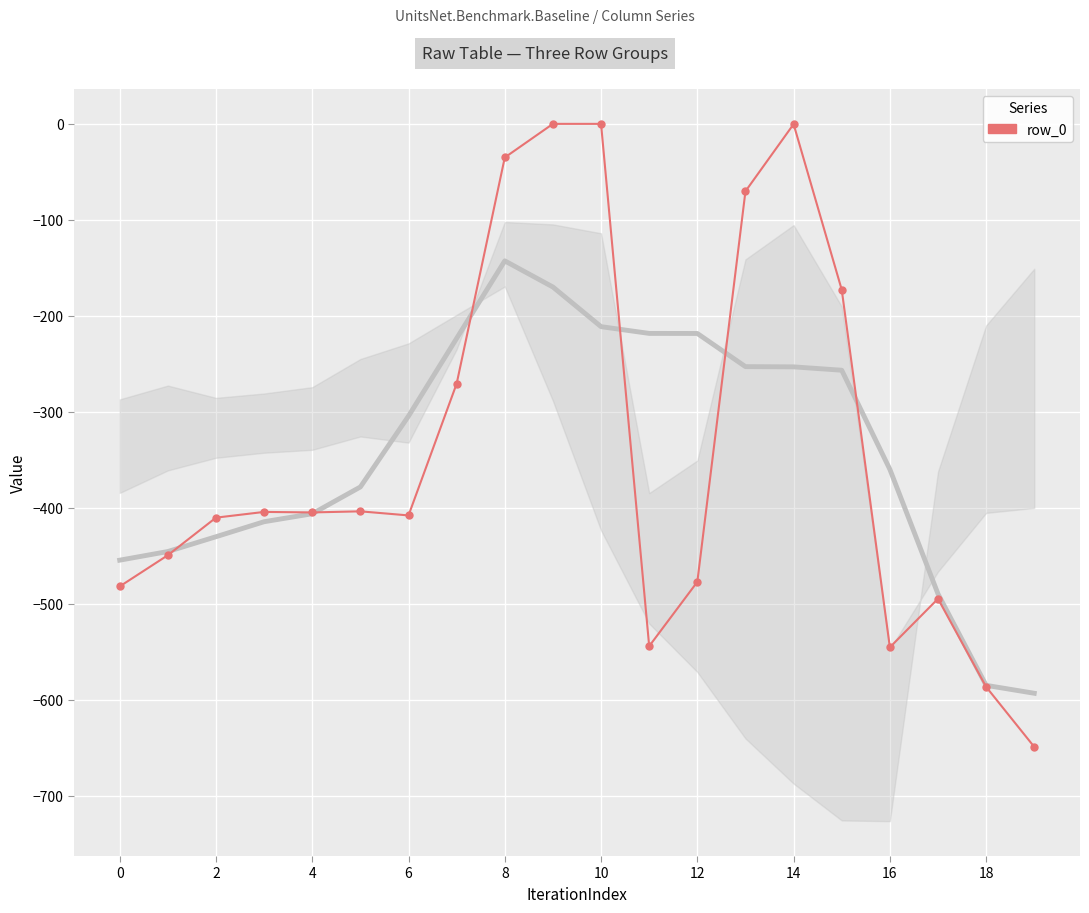

At which category does the chart reach its minimum across all series?

19